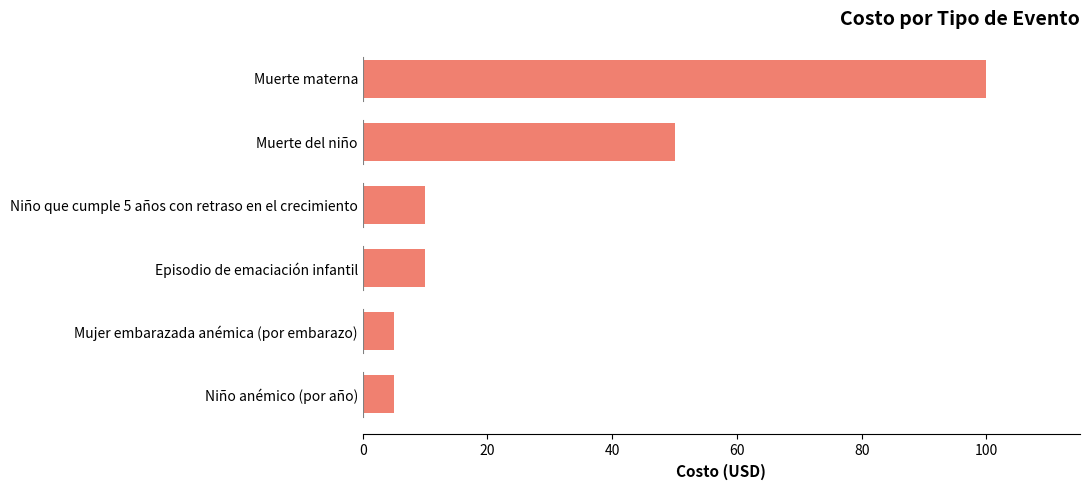

Are the bars grouped side by side (vs. stacked)?

No